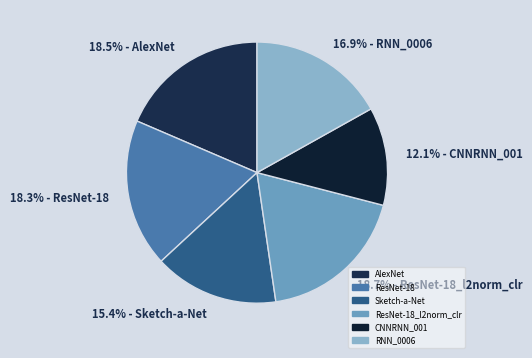

To the nearest percent, what is the average slice percentage?

17%